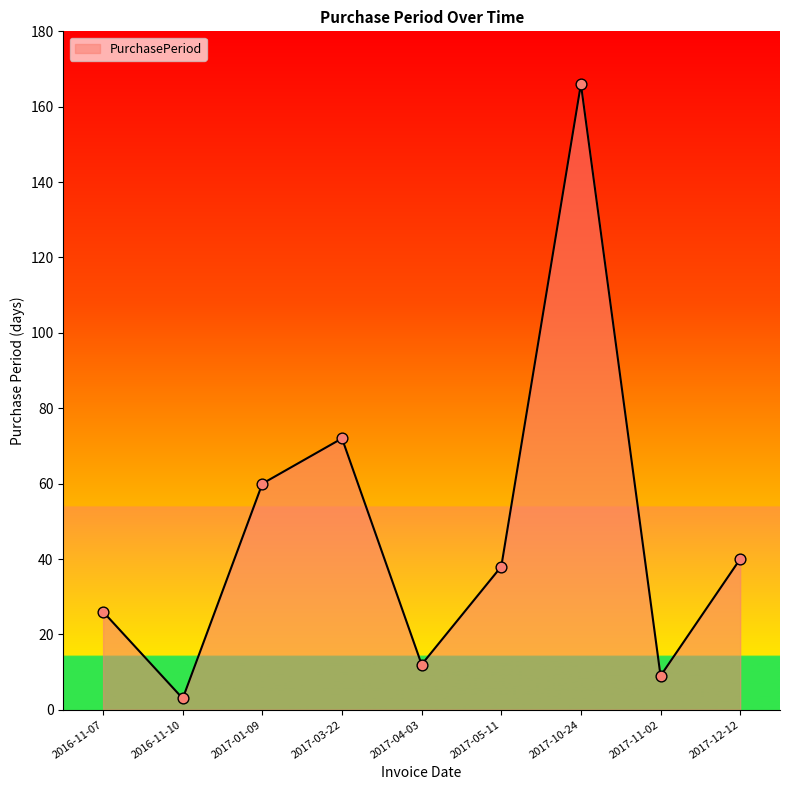

What is the change in value from 2017-10-24 to 2017-11-02?

-157